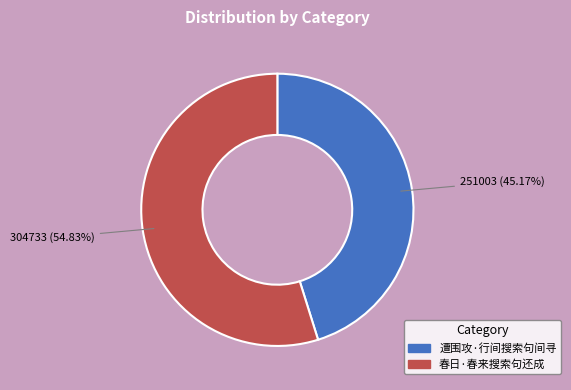

What is the smallest slice in the pie chart?

遭围攻·行间搜索句间寻